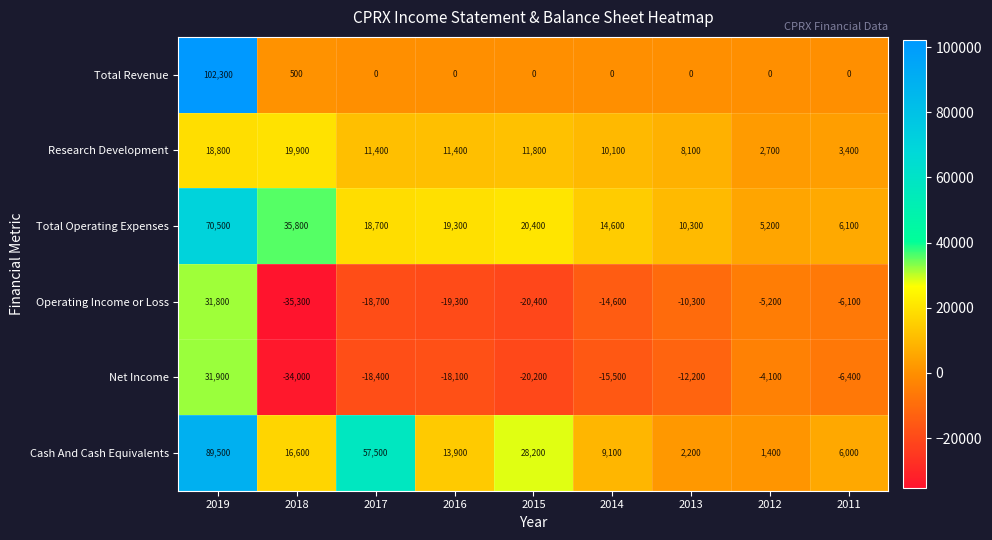

At which label does Operating Income or Loss reach its minimum?

2018